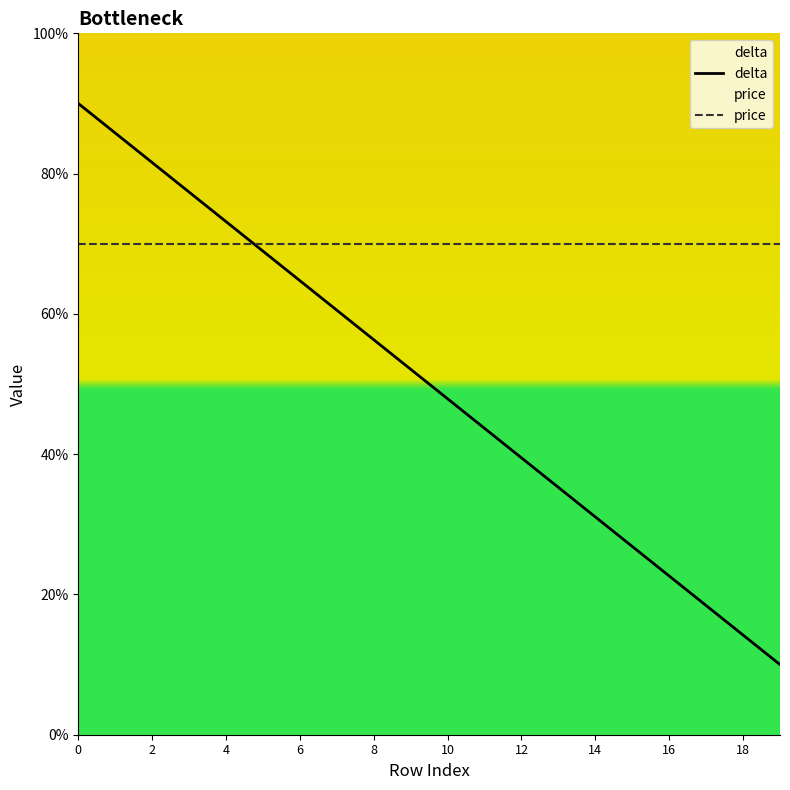

At how many categories does at least one series exceed 36?

20